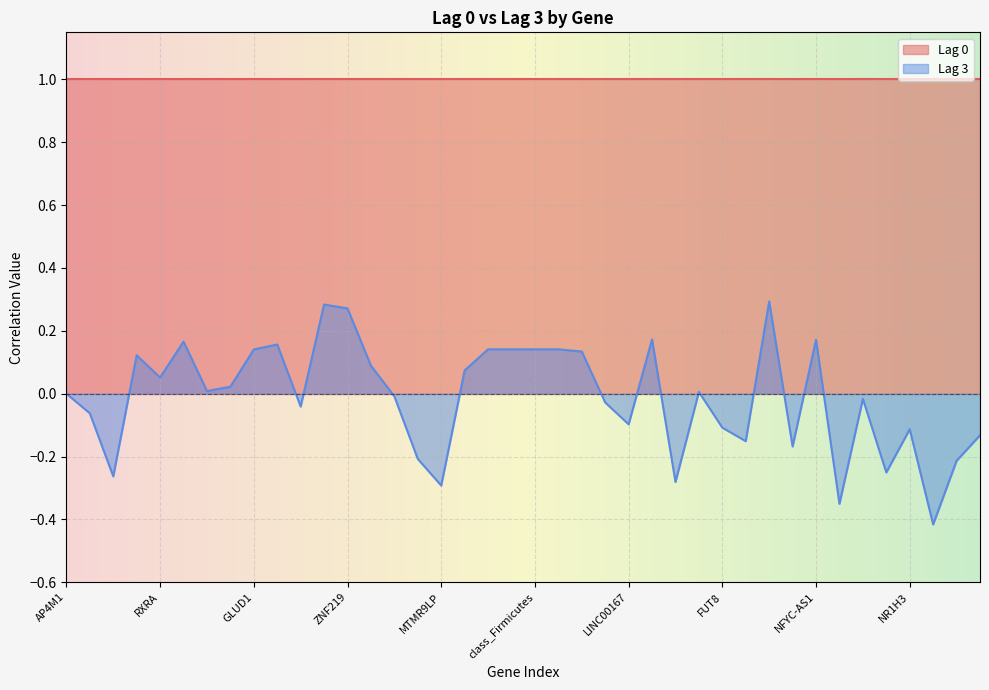

Rank the categories by value from lowest to highest.

CTU2, LOC101927688, MTMR9LP, C1orf86, FOXO3, GSN-AS1, RSPH3, OSM, NNT, ABI3, FUT4, NR1H3, FUT8, LINC00167, TSC22D3, CL, RDW, THRB, SERPINB9P1, AP4M1, CRB3, ST20, PAQR7, RXRA, MCH, LOC553103, CD6, FBXO44, GLUD1, genus_Firmicutes, family_Firmicutes, class_Firmicutes, order_Firmicutes, OST4, TSC22D4, NFYC-AS1, CHEX3, ZNF219, TUBA4A, LINC01023